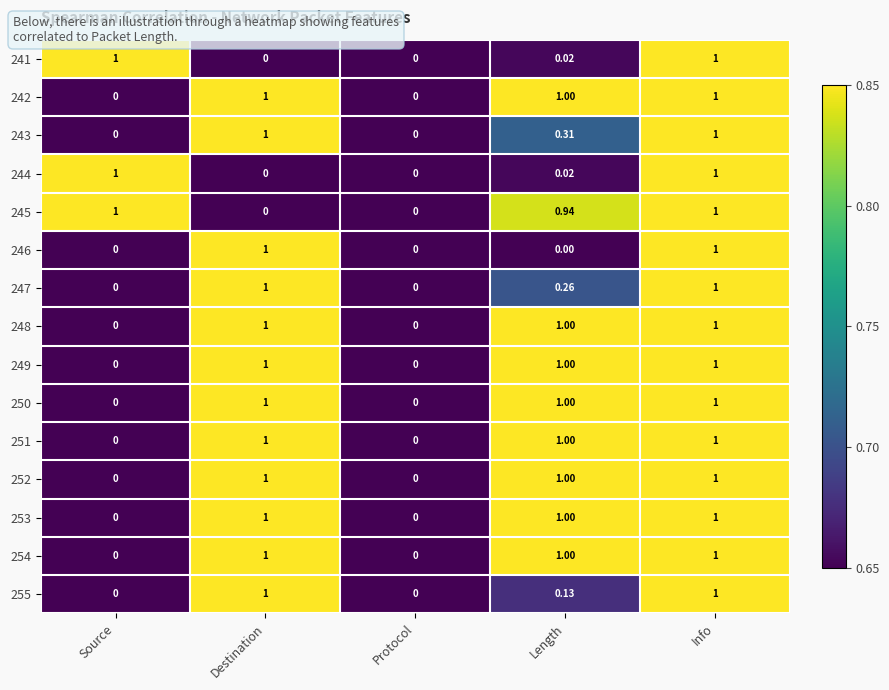

At which category is the sum across all series the highest?

Info